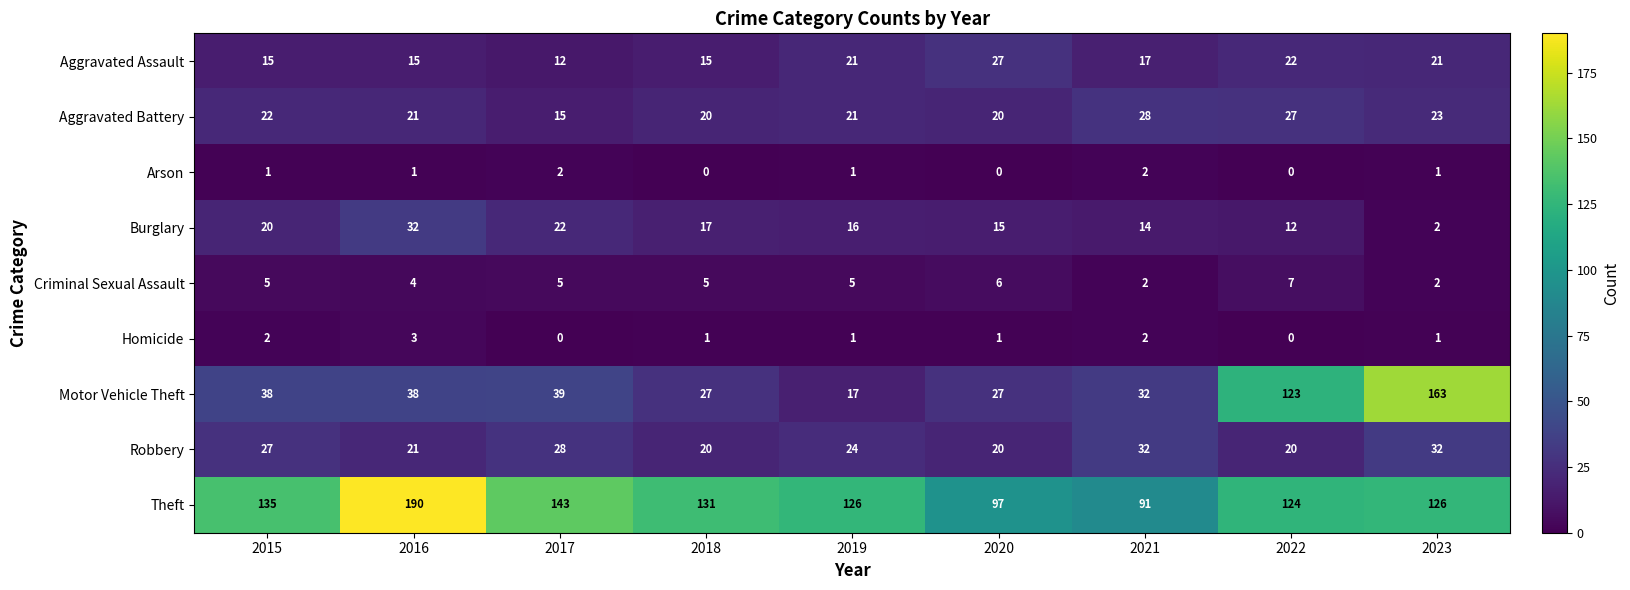

Where is Theft nearest to the value 140?

2017